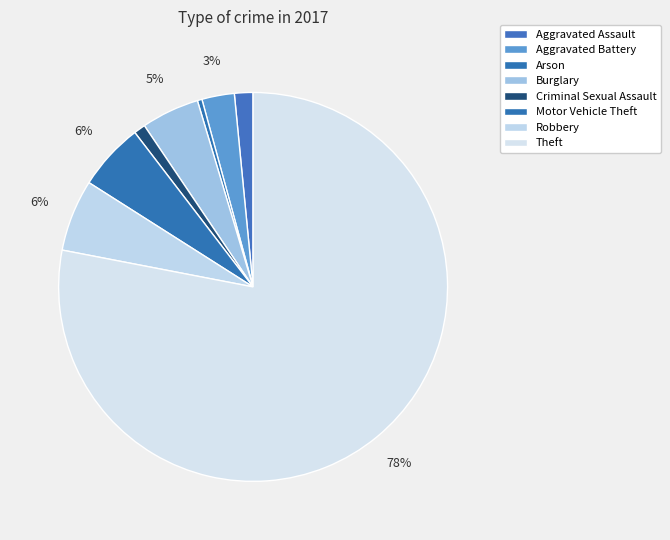

Approximately how many times larger is the value at Aggravated Battery compared to Robbery?

0.5